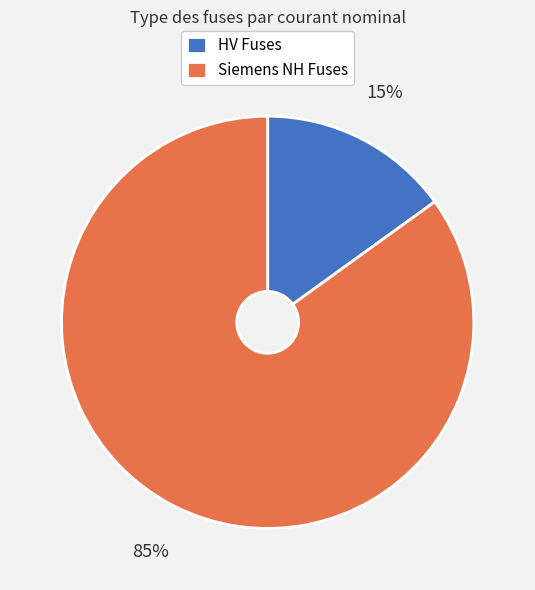

What percentage is the HV Fuses slice, to the nearest percent?

15%